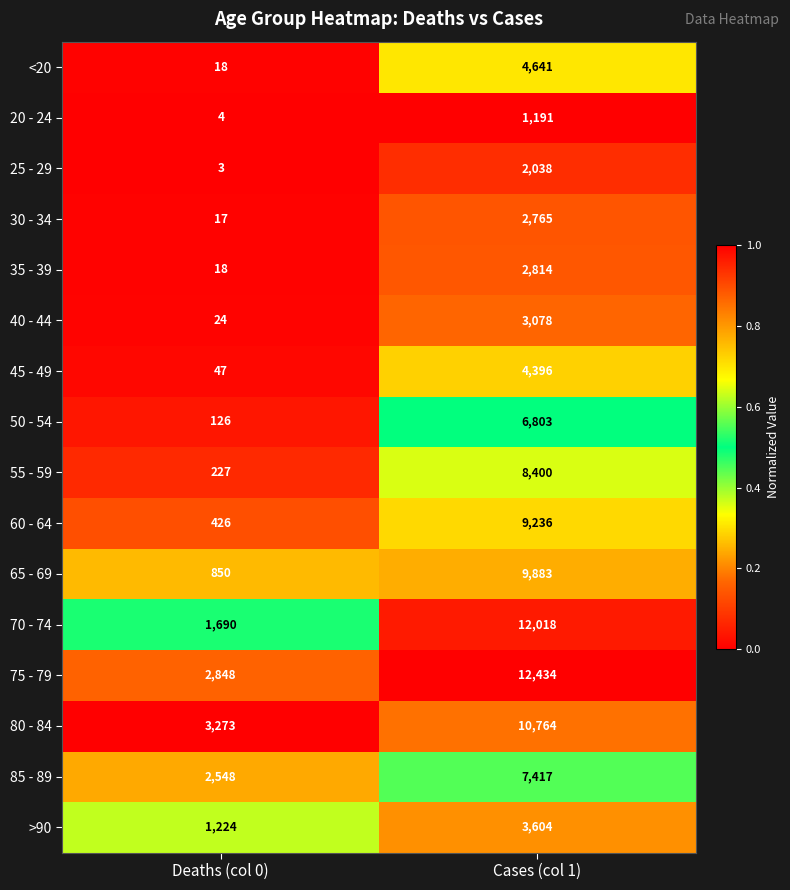

What is the difference between the <20 values at Cases (col 1) and Deaths (col 0)?

4623